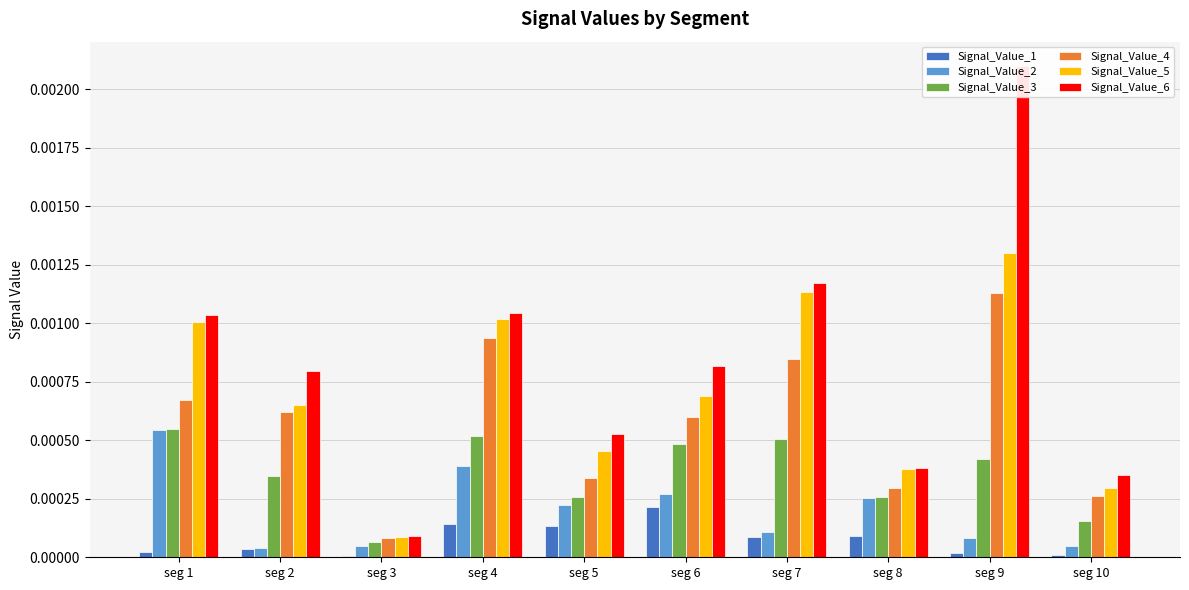

Which category has the lowest value across all series?

seg 3